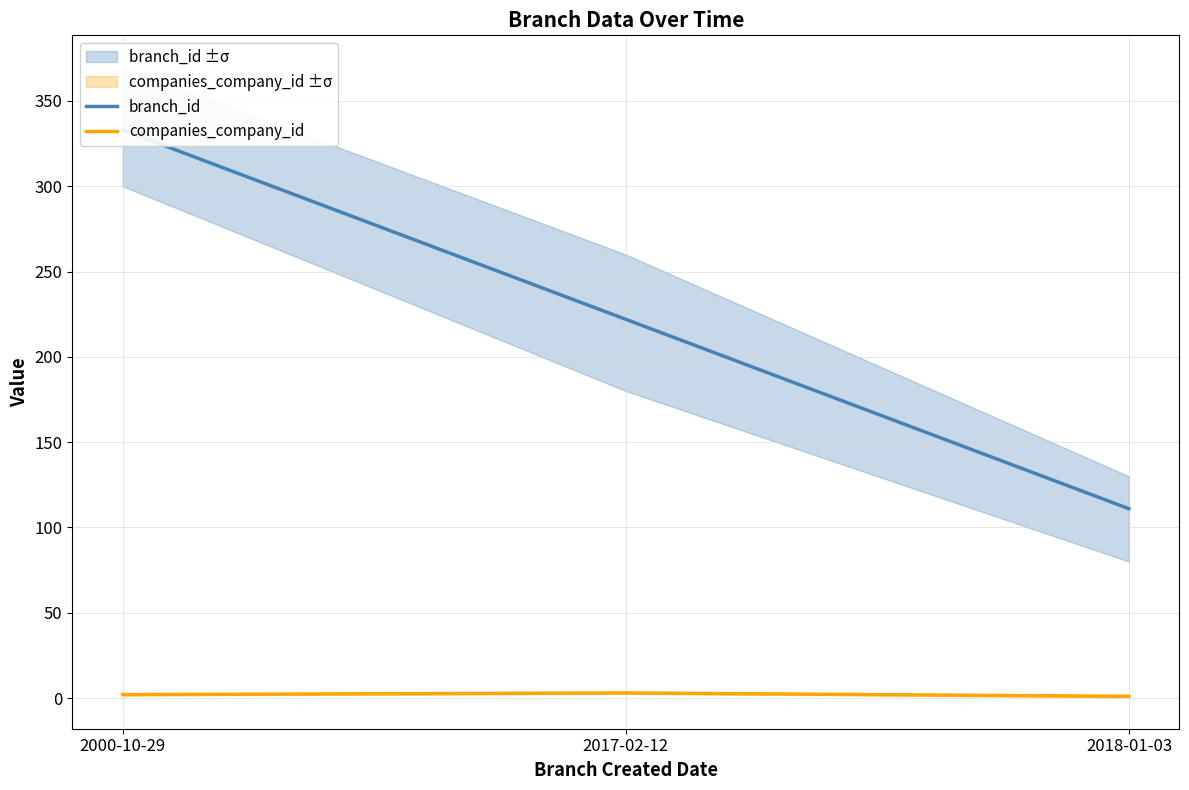

The value of companies_company_id at 2017-02-12 is 3. True or false?

True